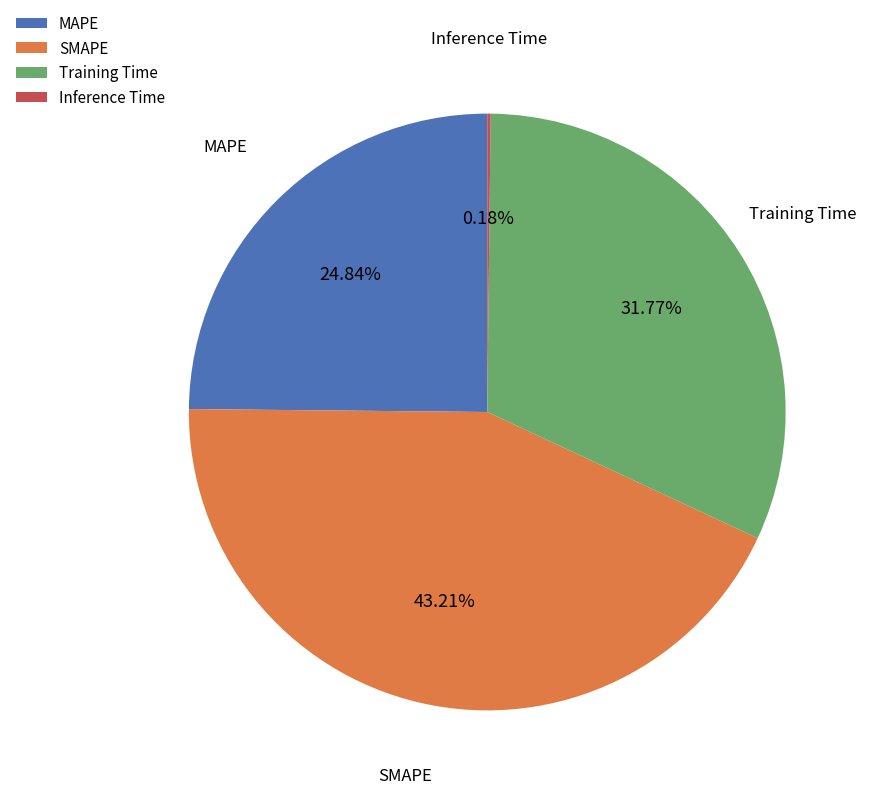

Is there any slice that represents more than half of the pie?

No